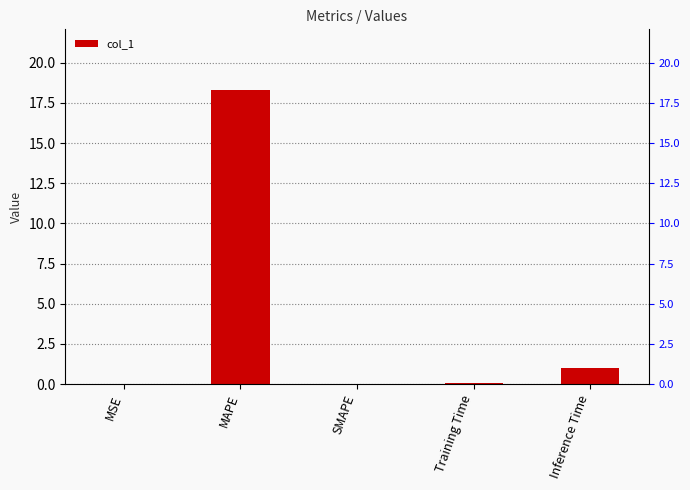

Which has a higher value, Inference Time or MAPE?

MAPE